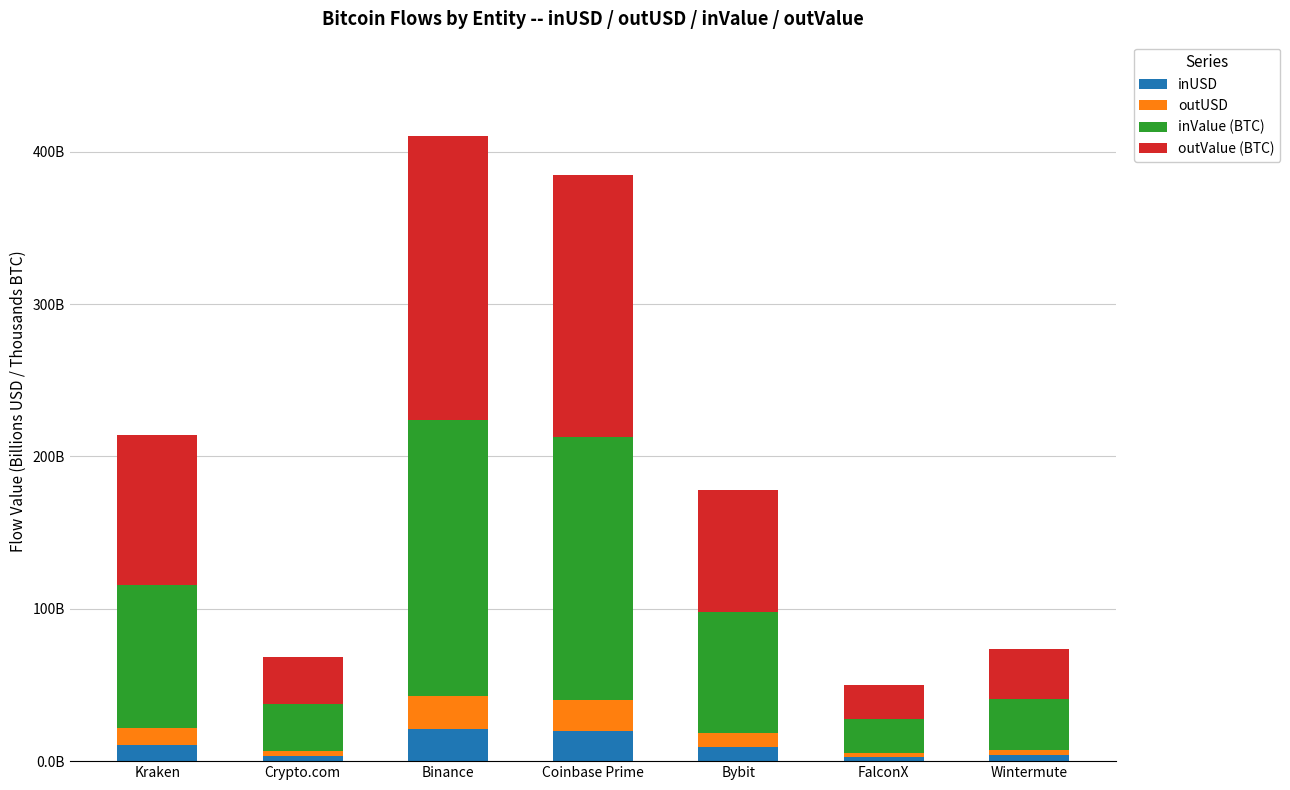

What are all the series names shown in the legend?

inUSD, outUSD, inValue (BTC), outValue (BTC)